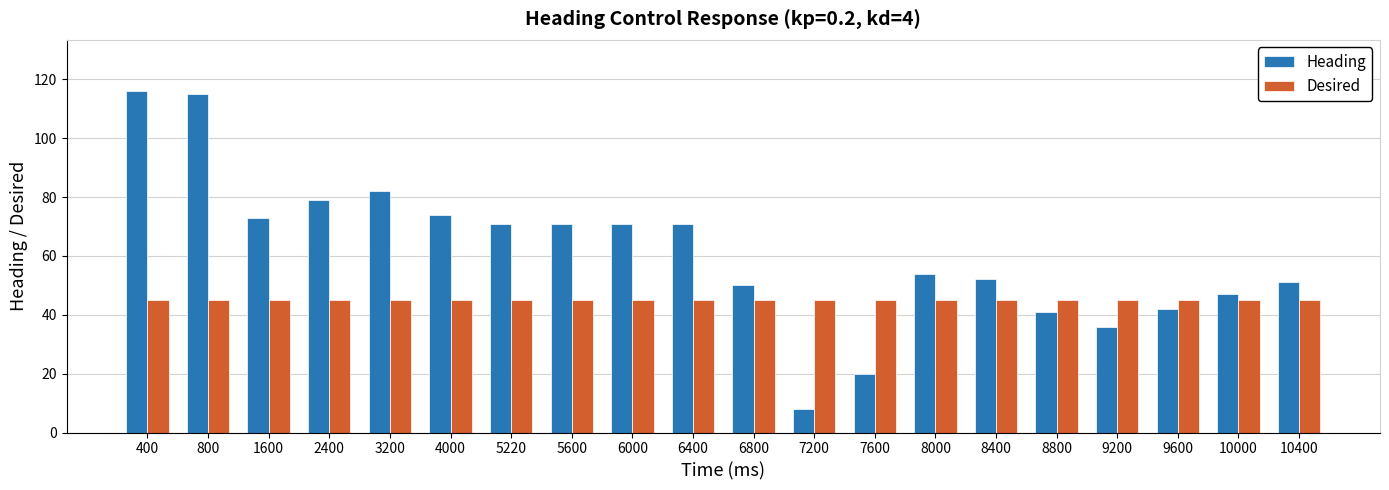

What are all the series names shown in the legend?

Heading, Desired